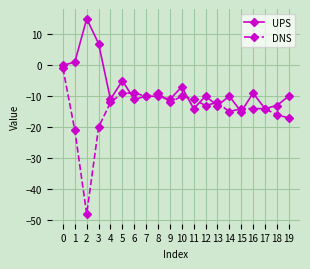

Where is the first local minimum for DNS?

2